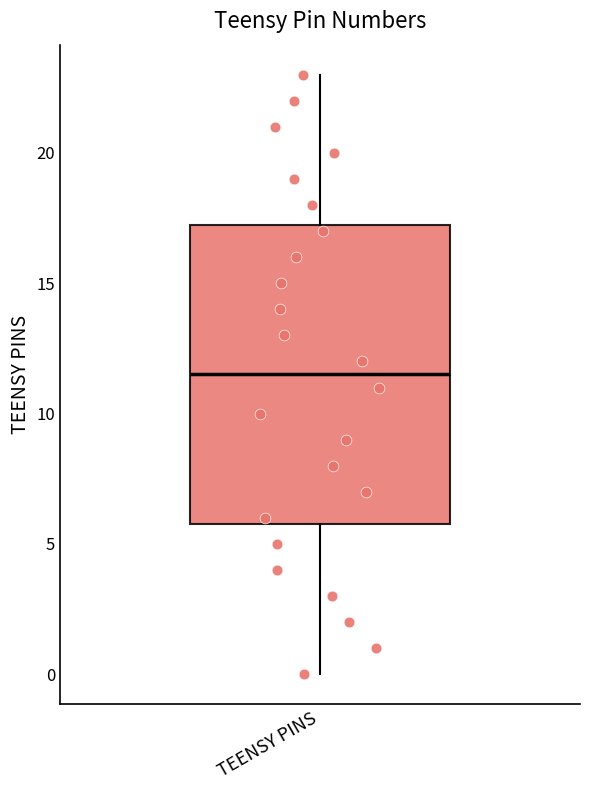

Read this box plot against the y-axis: the position of the median line, the range covered by the box, and the ends of both whiskers. The values are not printed on the chart, so give them approximately, as read against the axis.

median 11.5, box 6.0 to 17.5, whiskers 0.0 to 23.0